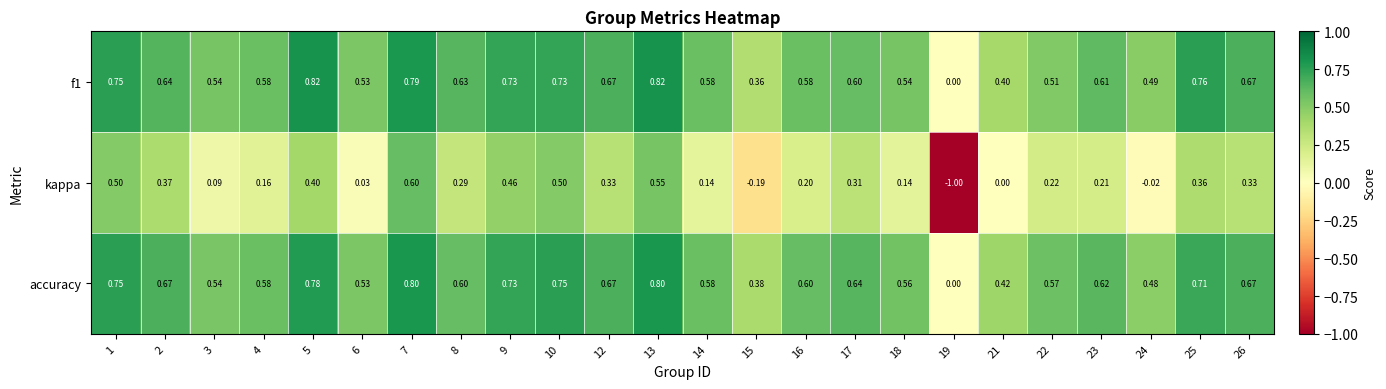

Which series changed the most between 13 and 26?

kappa